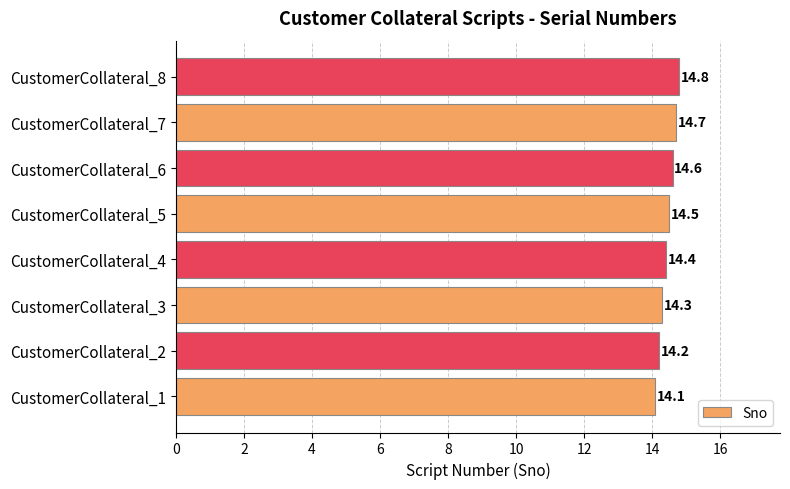

The chart shows a value of 9.5 at CustomerCollateral_2. True or false?

False